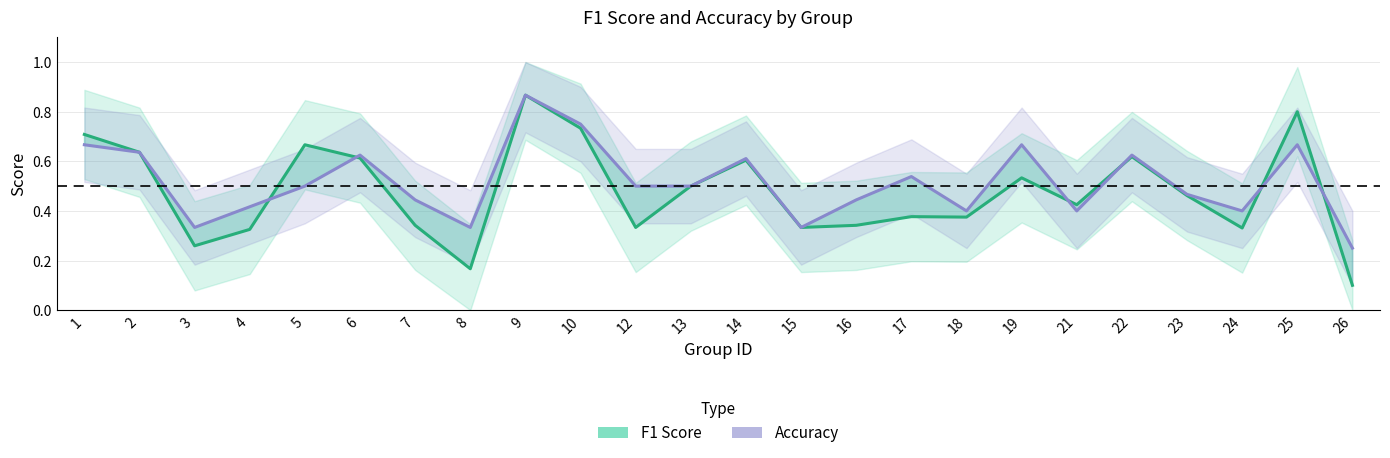

How many lines are shown in the chart?

2